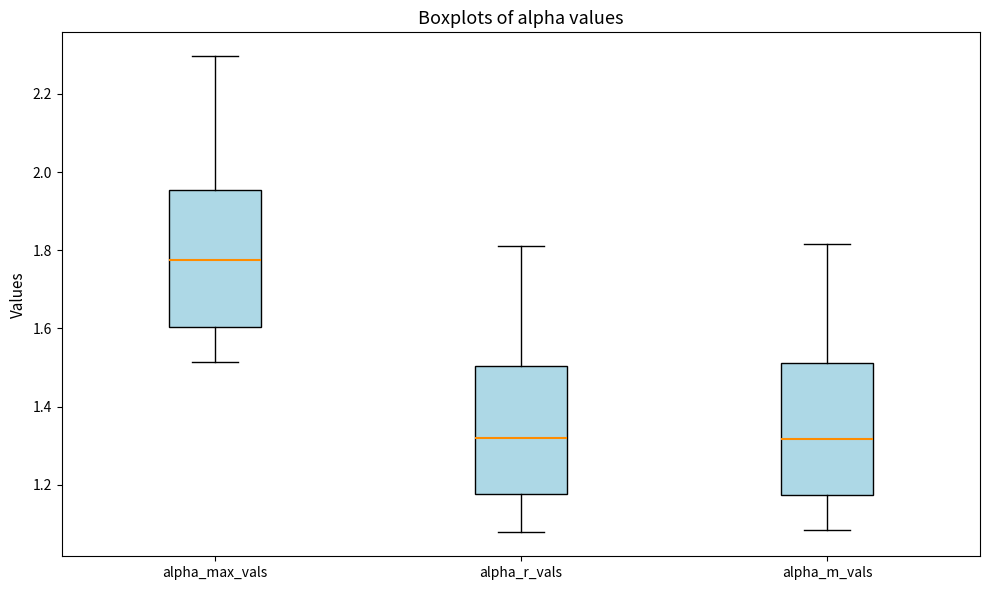

Which box's median line is the highest?

alpha_max_vals